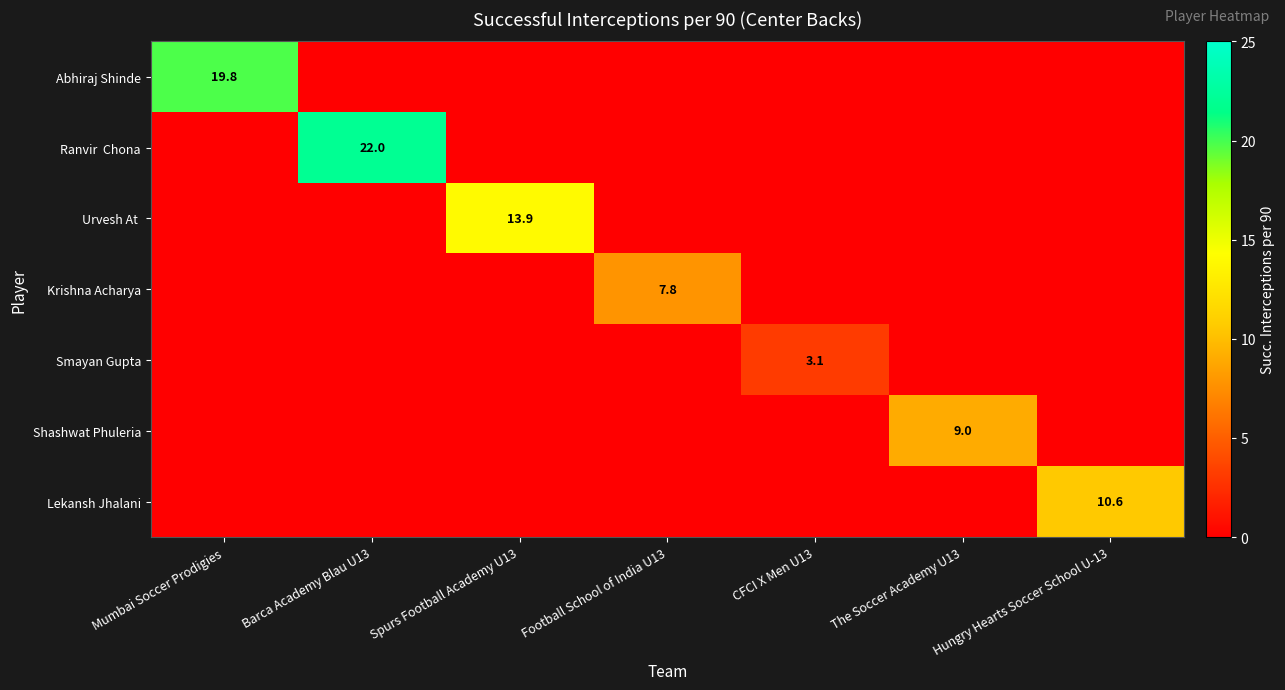

Where is Urvesh At nearest to the value 6?

Mumbai Soccer Prodigies